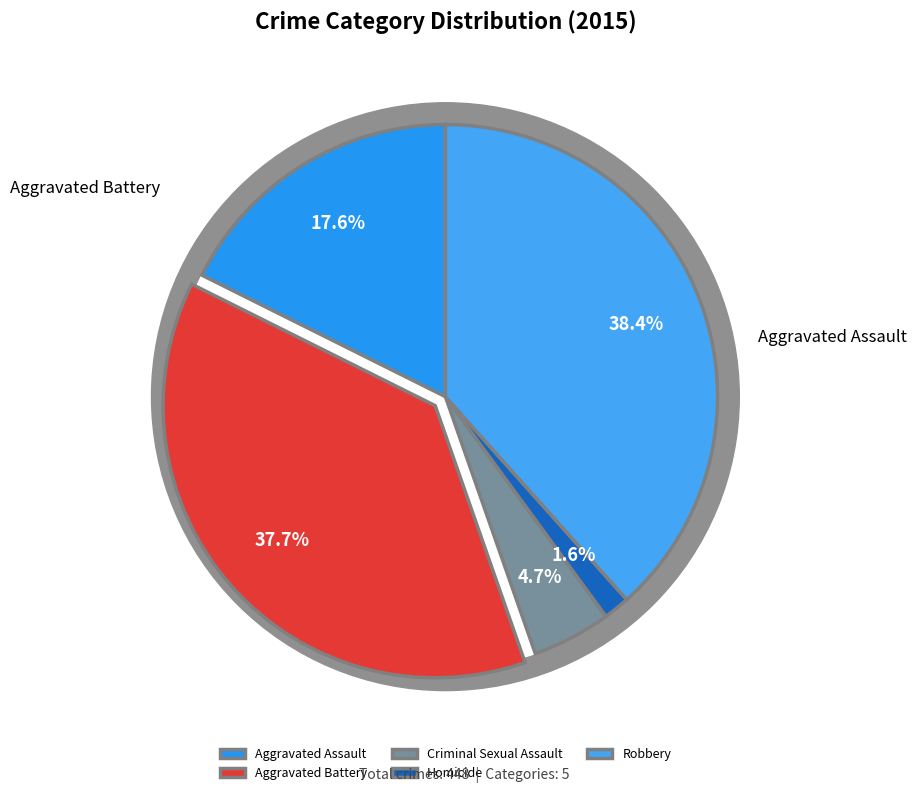

To the nearest percent, what percentage of the pie is Homicide?

2%